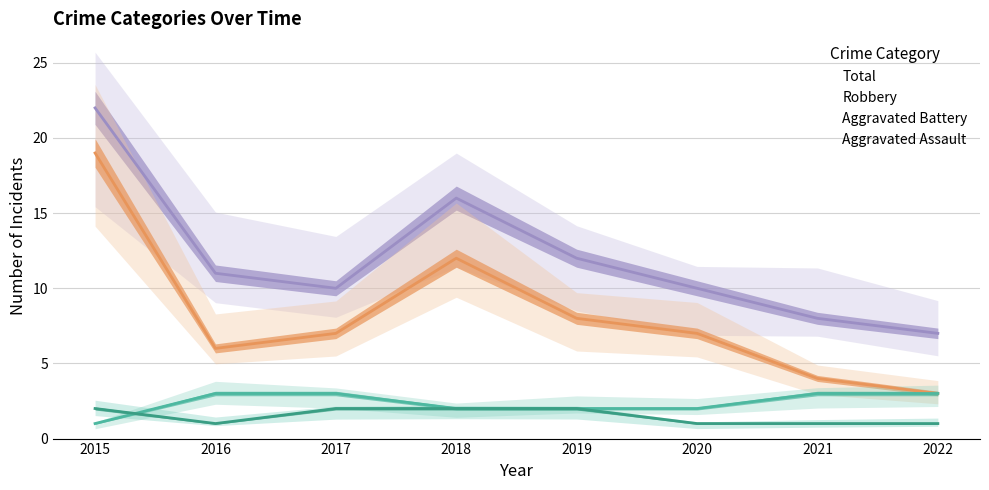

What is the difference between the Total values at 2019 and 2021?

4